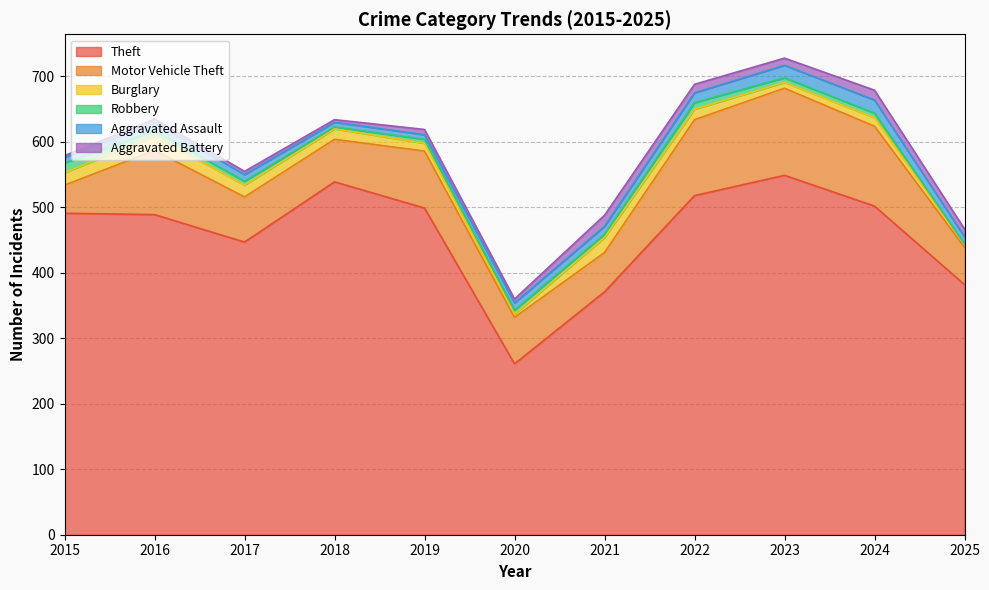

Does the chart display data point markers on the line(s)?

No